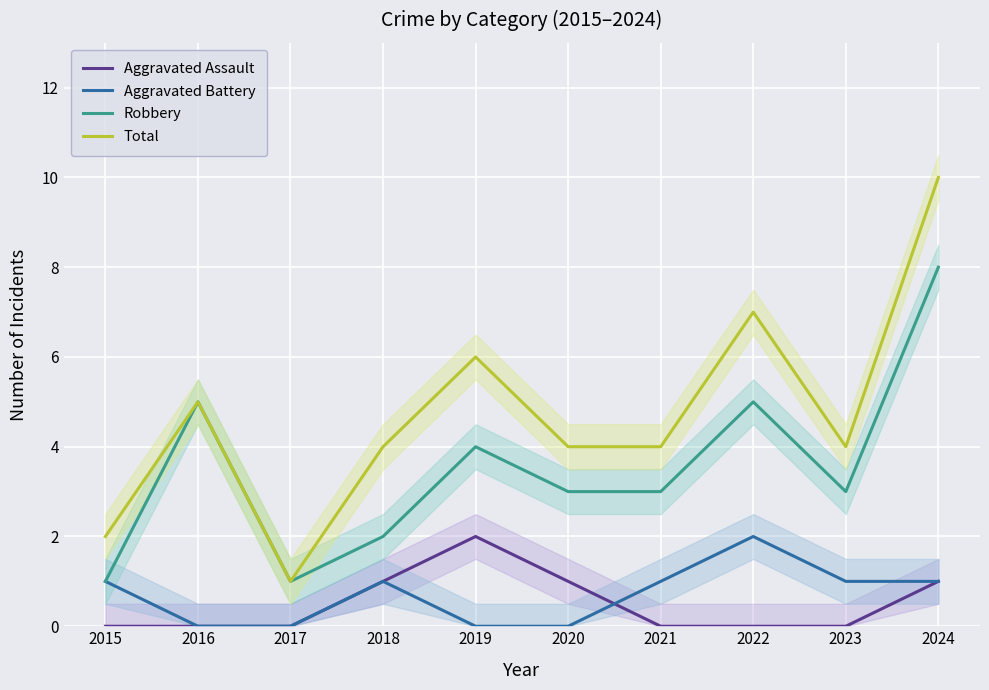

True or false: Aggravated Assault and Robbery intersect in this chart.

False